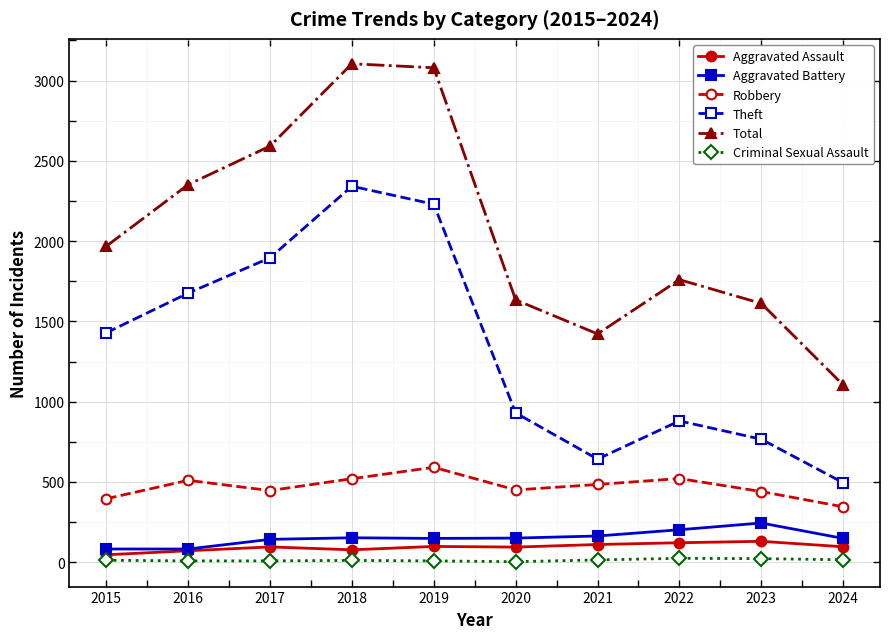

Which series has the largest range (max minus min)?

Total